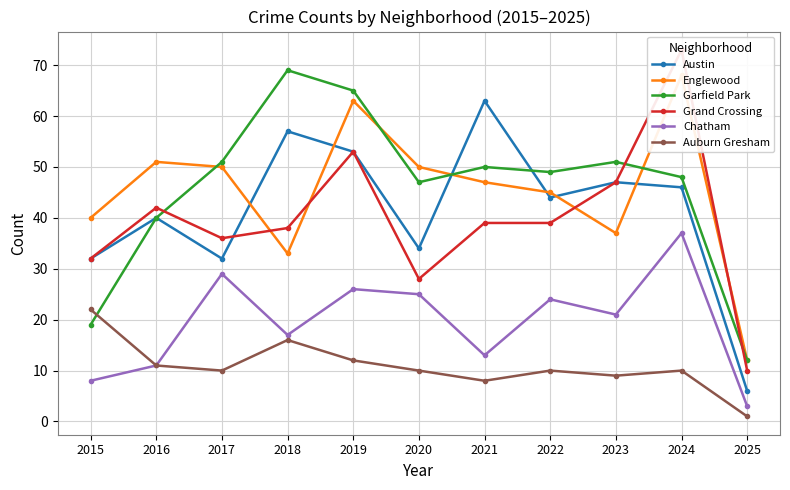

Which series has the largest total across all categories?

Garfield Park